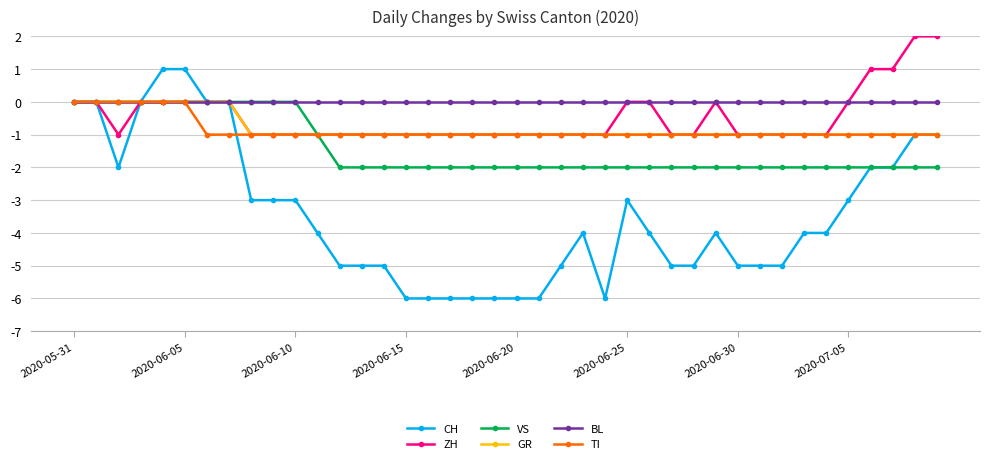

Which series has the widest spread of values?

CH